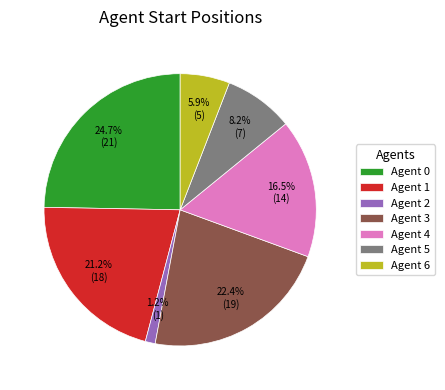

How many slices are in this pie chart?

7